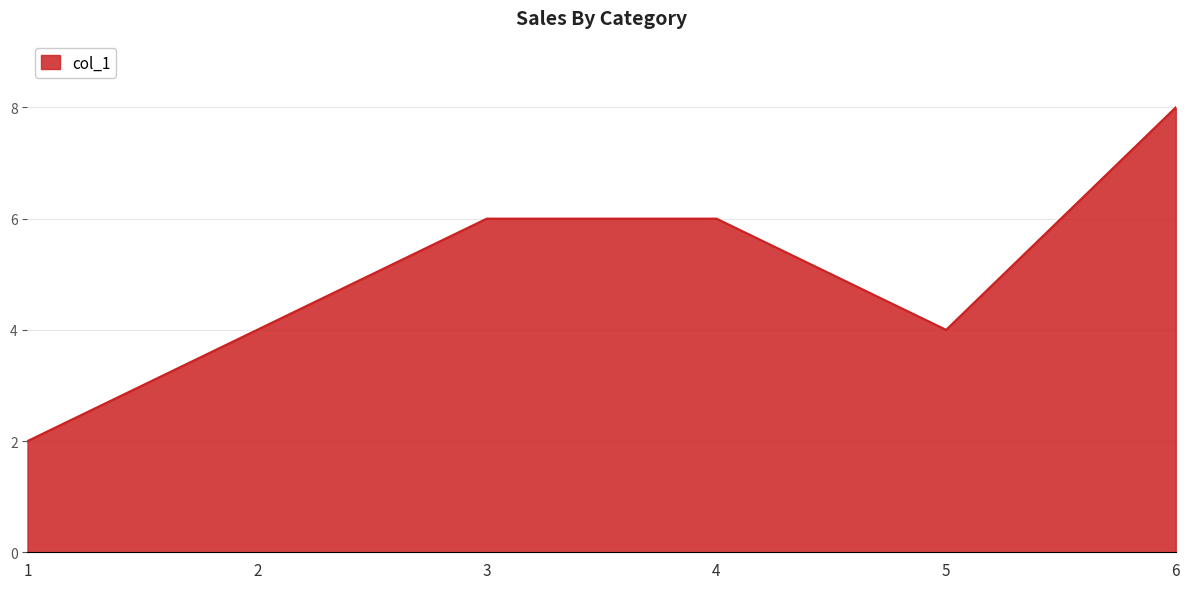

What is the greatest value displayed?

8